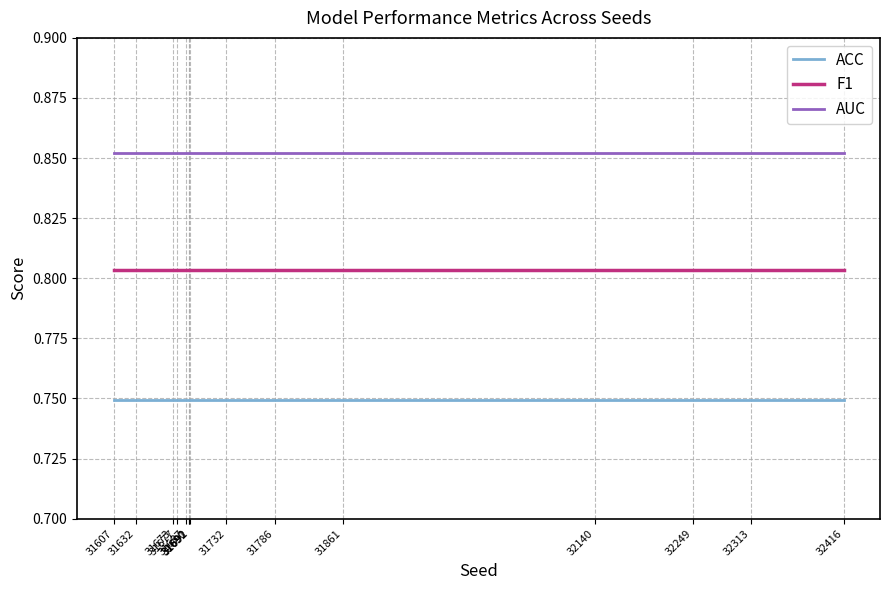

What is the spread (max minus min) of values at 31786?

0.1